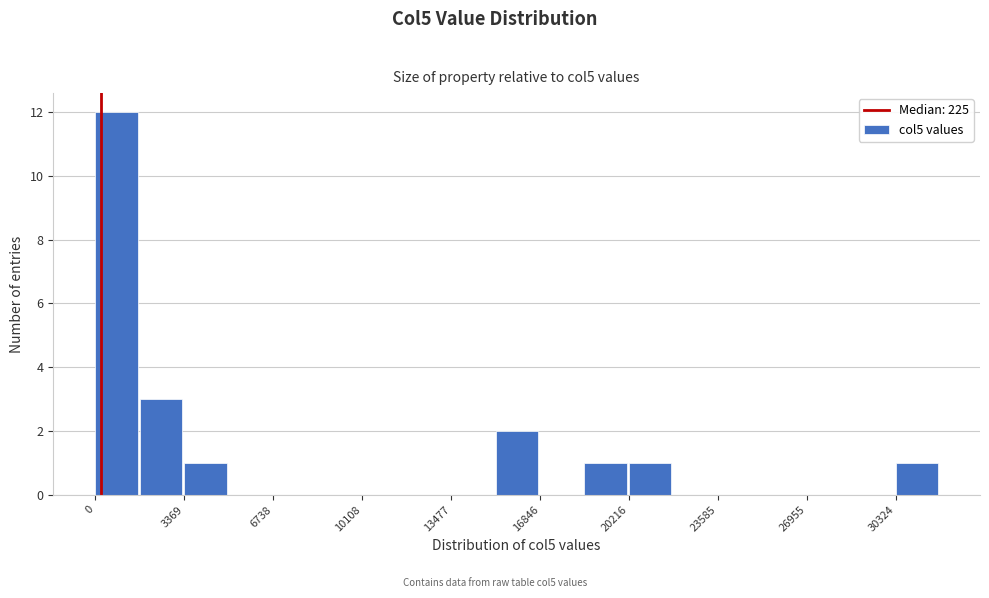

Read against the x-axis, roughly where is the centre of the tallest bar?

1000